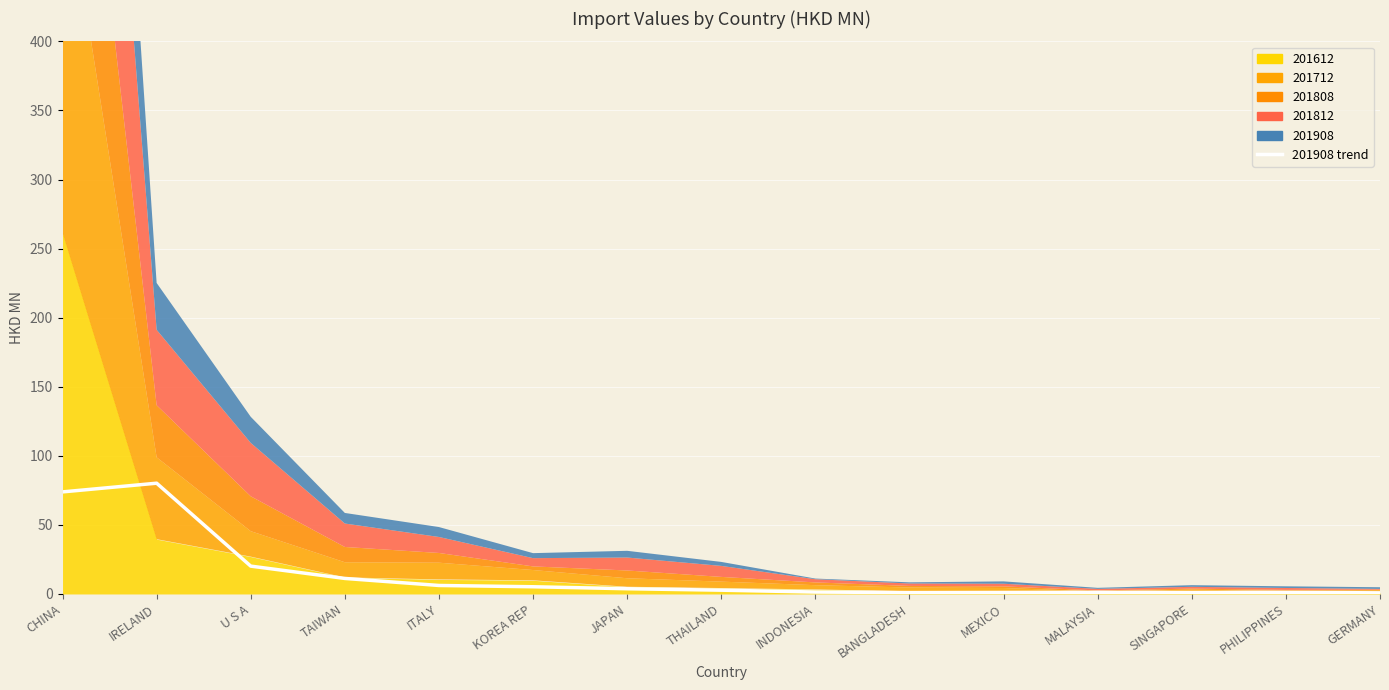

How many interior local valleys (lower than both neighbors) does the data have?

2